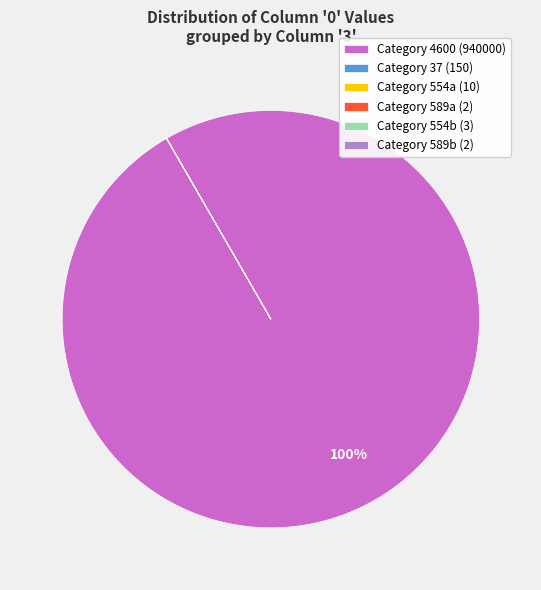

To the nearest percent, what is the difference between the largest and smallest slice percentages?

100%